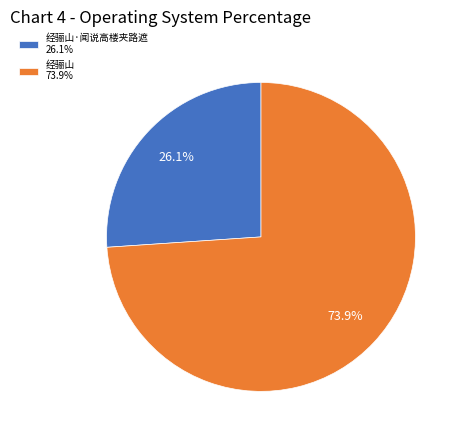

Is there any slice that represents more than half of the pie?

Yes